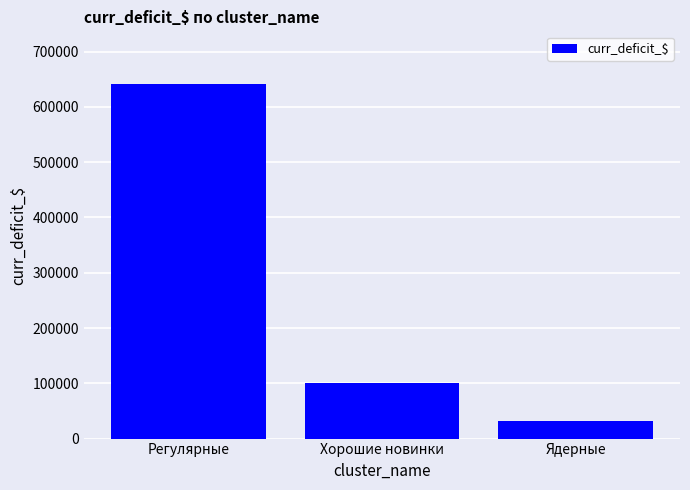

Where is the data nearest to the value 336673?

Хорошие новинки